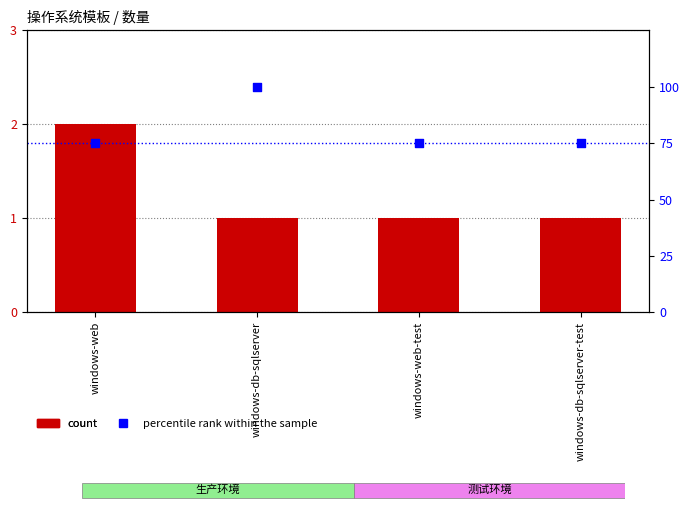

Which series has the largest total across all categories?

percentile rank within the sample